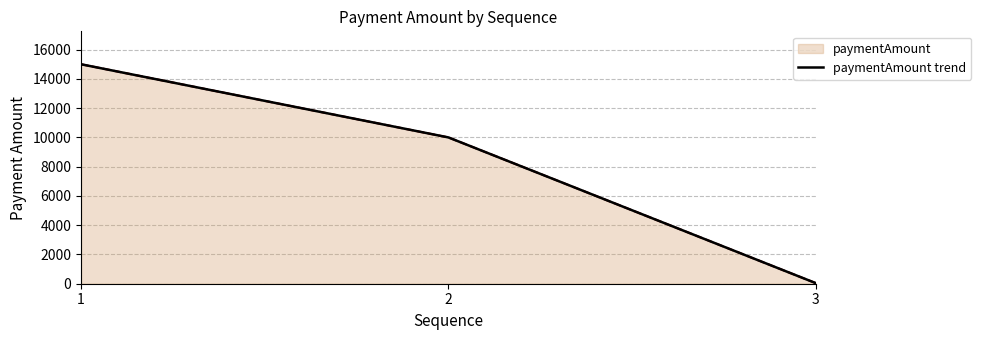

What is the difference between the maximum and minimum values?

14958.4